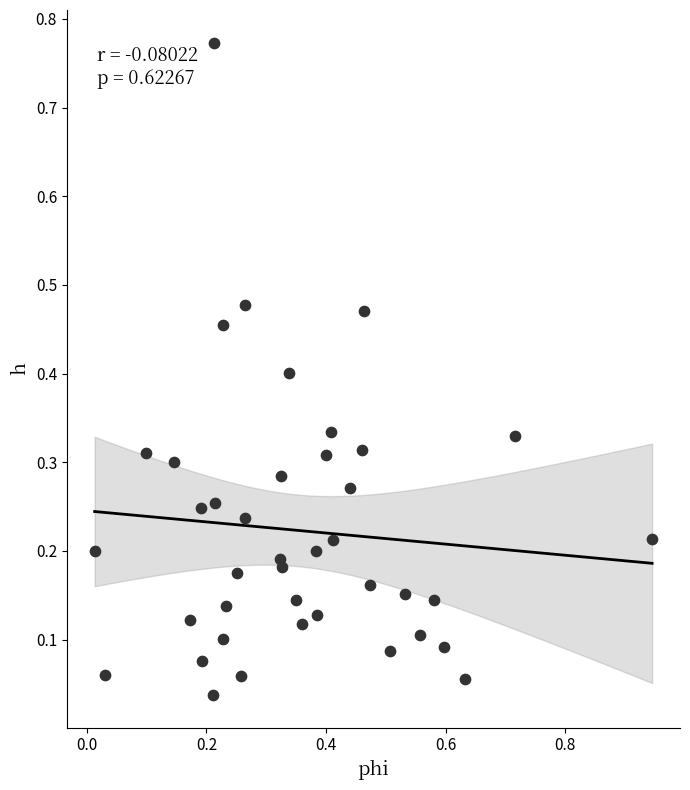

What is the range of Y values (max minus min)?

0.7